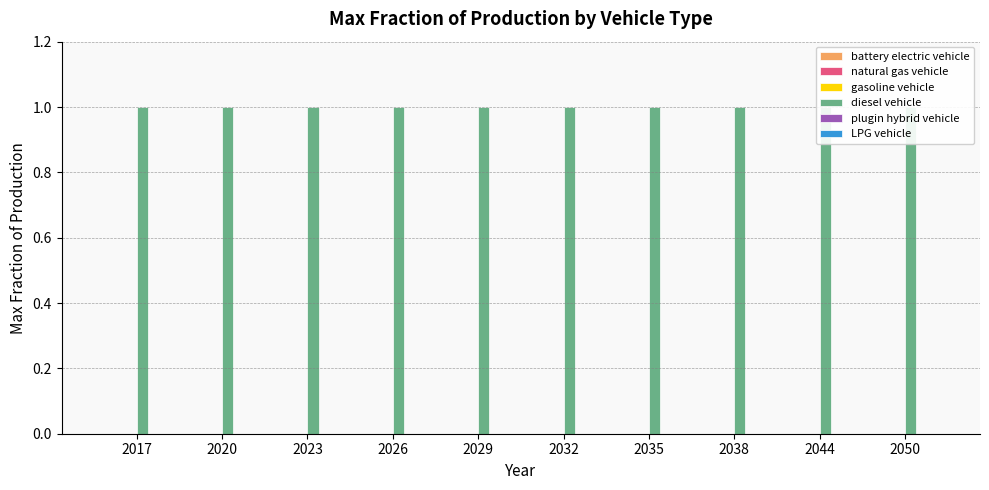

Reading left to right, transcribe all the data shown in this chart.

battery electric vehicle: 2017=0	2020=0	2023=0	2026=0	2029=0	2032=0	2035=0	2038=0	2044=0	2050=0
natural gas vehicle: 2017=0	2020=0	2023=0	2026=0	2029=0	2032=0	2035=0	2038=0	2044=0	2050=0
gasoline vehicle: 2017=0	2020=0	2023=0	2026=0	2029=0	2032=0	2035=0	2038=0	2044=0	2050=0
diesel vehicle: 2017=1	2020=1	2023=1	2026=1	2029=1	2032=1	2035=1	2038=1	2044=1	2050=1
plugin hybrid vehicle: 2017=0	2020=0	2023=0	2026=0	2029=0	2032=0	2035=0	2038=0	2044=0	2050=0
LPG vehicle: 2017=0	2020=0	2023=0	2026=0	2029=0	2032=0	2035=0	2038=0	2044=0	2050=0